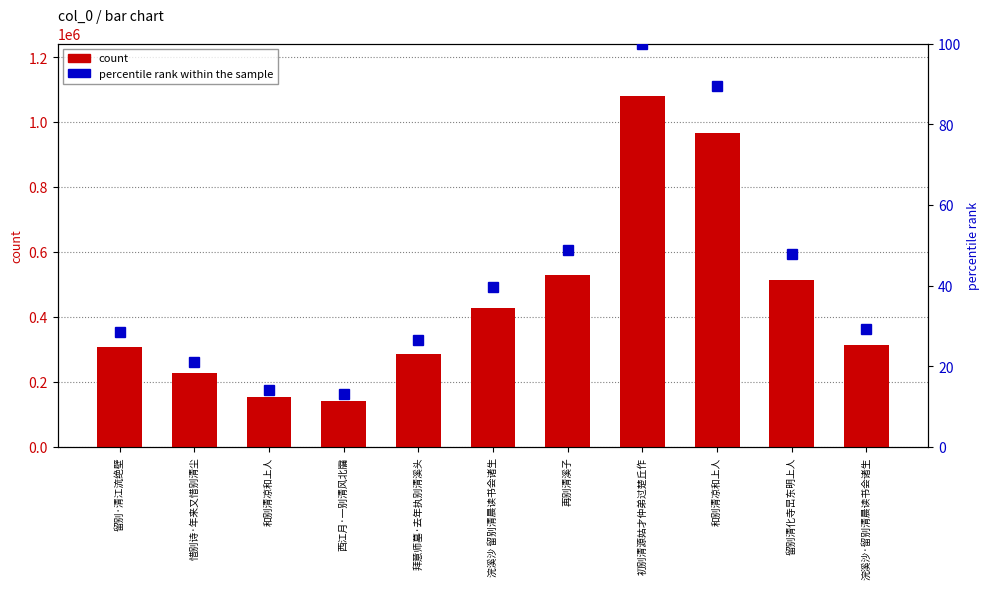

Reading left to right, list all the values displayed in this chart.

count: 留别·清江流绝壁=307003.0	惜别诗·年来又惜别清尘=227734.0	和别清凉和上人=152942.0	西江月·一别清风北牖=141757.0	拜意师墓·去年执别清溪头=286101.0	浣溪沙 留别清晨读书会诸生=427668.0	再别清溪子=527803.0	初别清源姑才仲弟过楚丘作=1079627.0	和别清凉和上人=966776.0	留别清化寺旵东明上人=514964.0	浣溪沙·留别清晨读书会诸生=314837.0
percentile rank within the sample: 留别·清江流绝壁=28.4	惜别诗·年来又惜别清尘=21.1	和别清凉和上人=14.2	西江月·一别清风北牖=13.1	拜意师墓·去年执别清溪头=26.5	浣溪沙 留别清晨读书会诸生=39.6	再别清溪子=48.9	初别清源姑才仲弟过楚丘作=100.0	和别清凉和上人=89.5	留别清化寺旵东明上人=47.7	浣溪沙·留别清晨读书会诸生=29.2